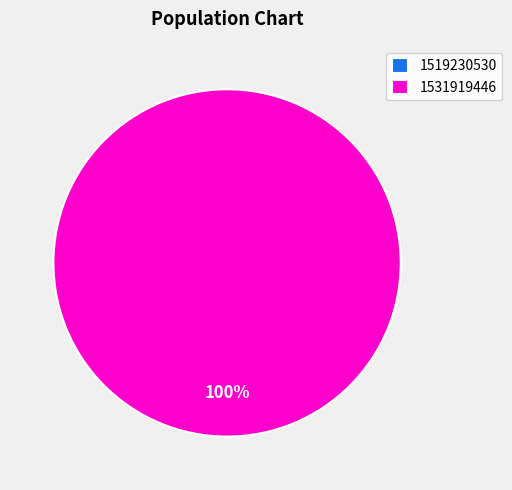

Do 1531919446 and 1519230530 together represent more than half of the pie?

Yes